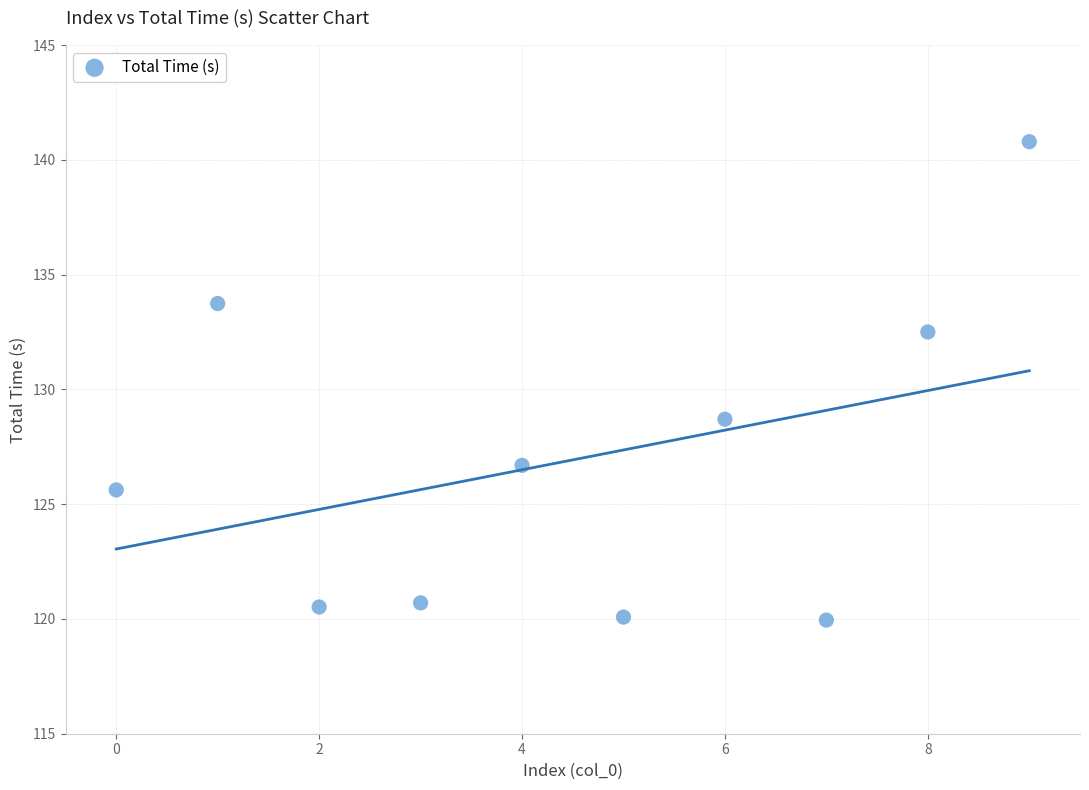

What is the average Y value?

126.9